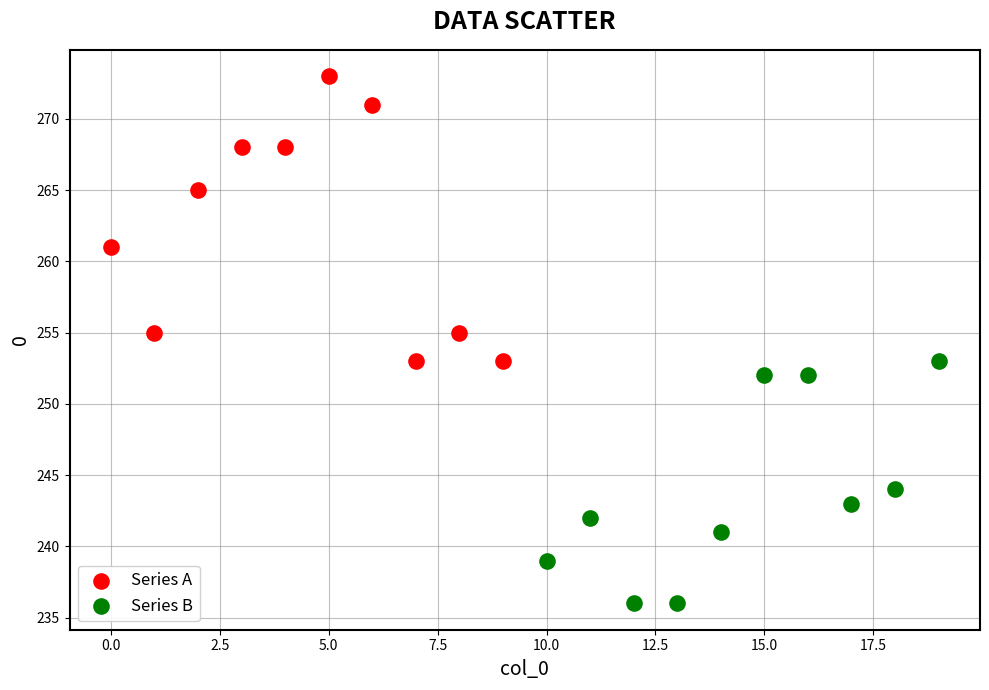

Which series reaches the maximum Y coordinate?

Series A